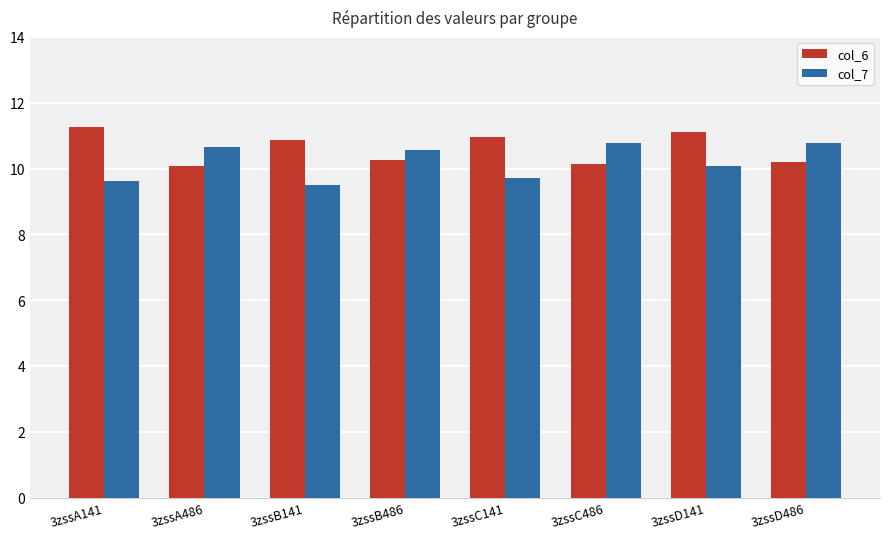

The value of col_6 at 3zssB141 is 10.9. True or false?

True